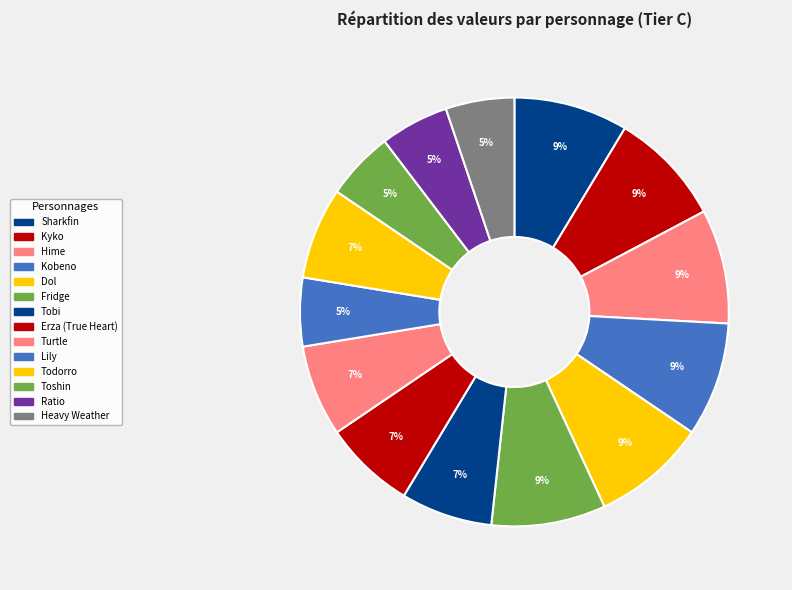

Count the number of slices in the pie.

14